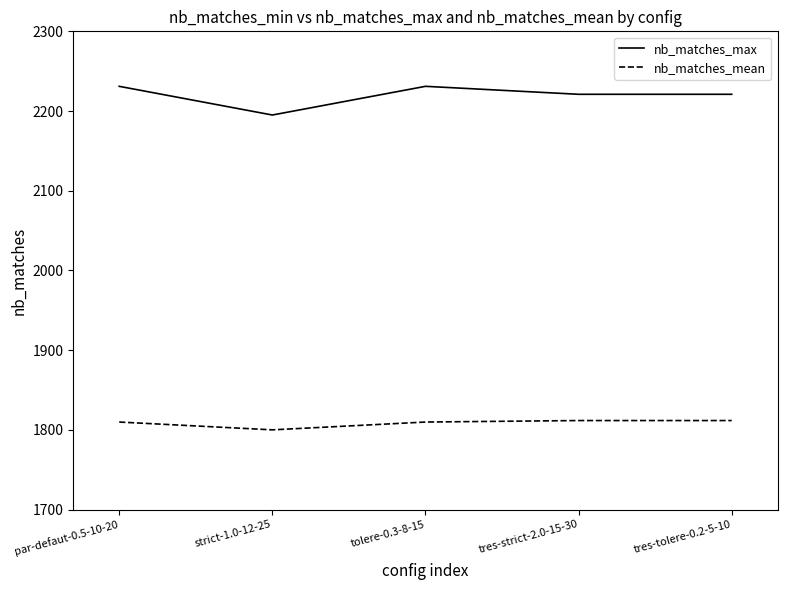

Which series has the largest total across all categories?

nb_matches_max